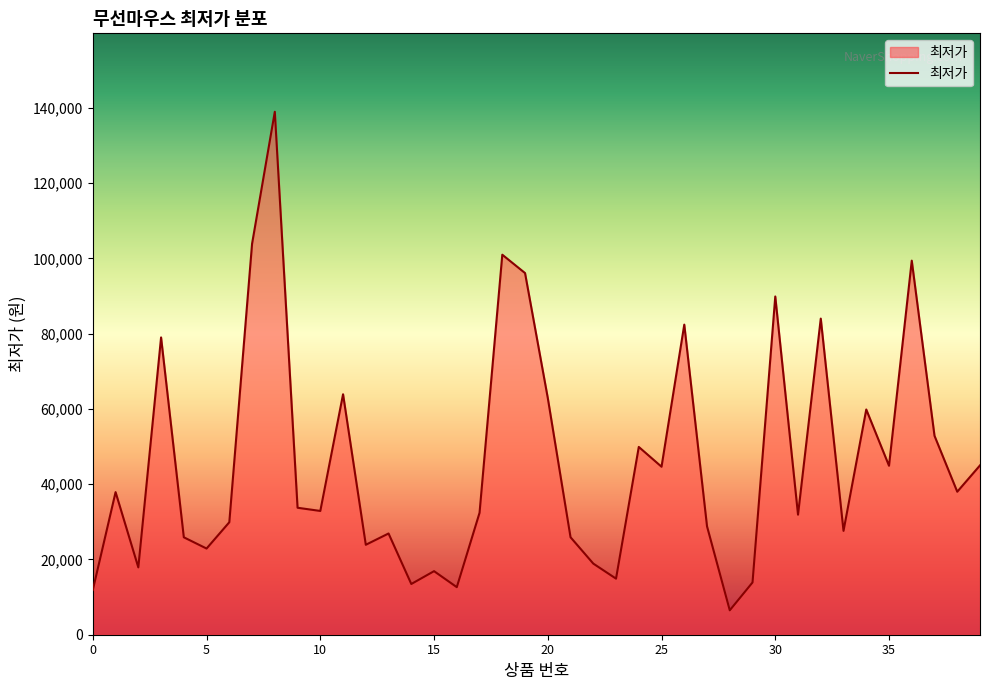

What is the maximum value shown in the chart?

138960